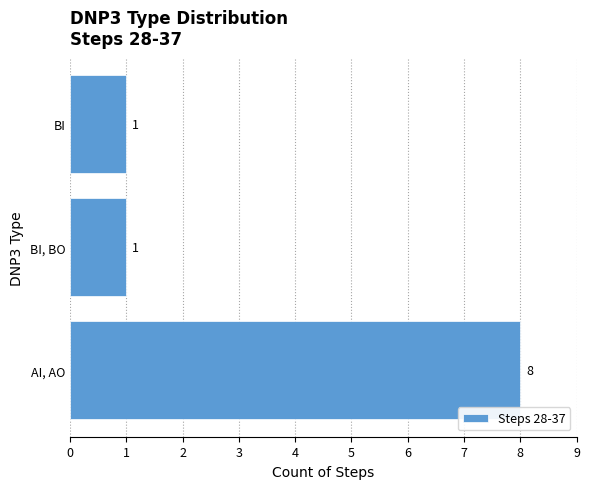

Is it true that the value at BI is 2?

False